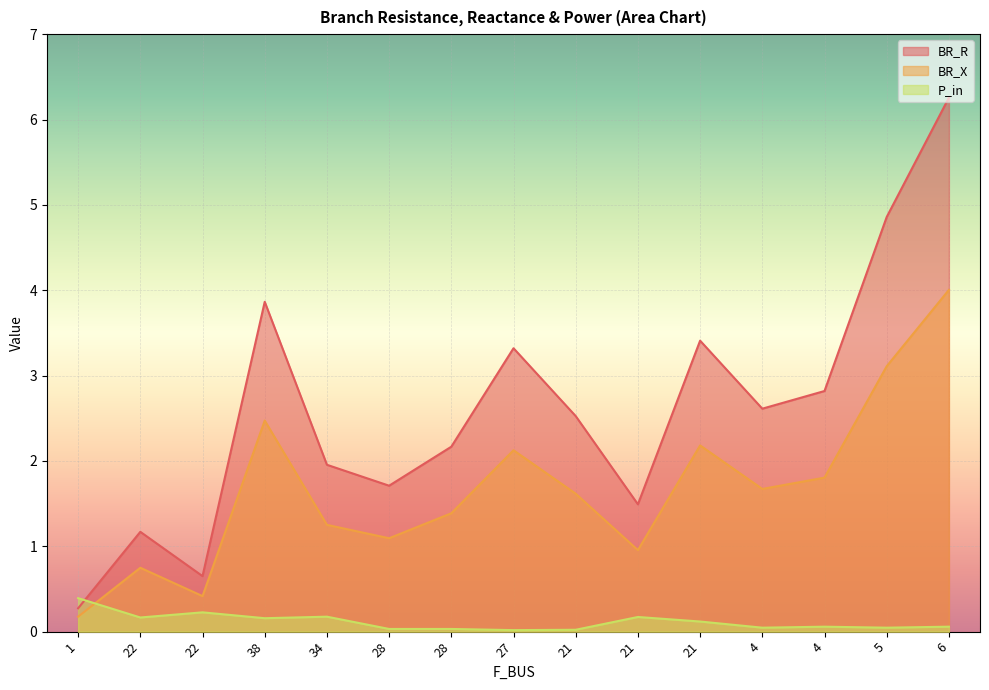

Rank the series by their average value, from highest to lowest.

BR_R, BR_X, P_in